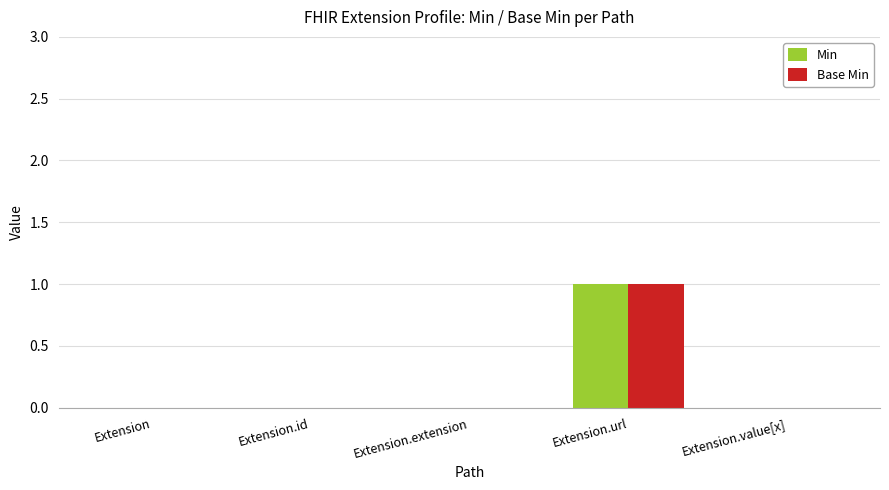

The value of Min at Extension.value[x] is 0. True or false?

True